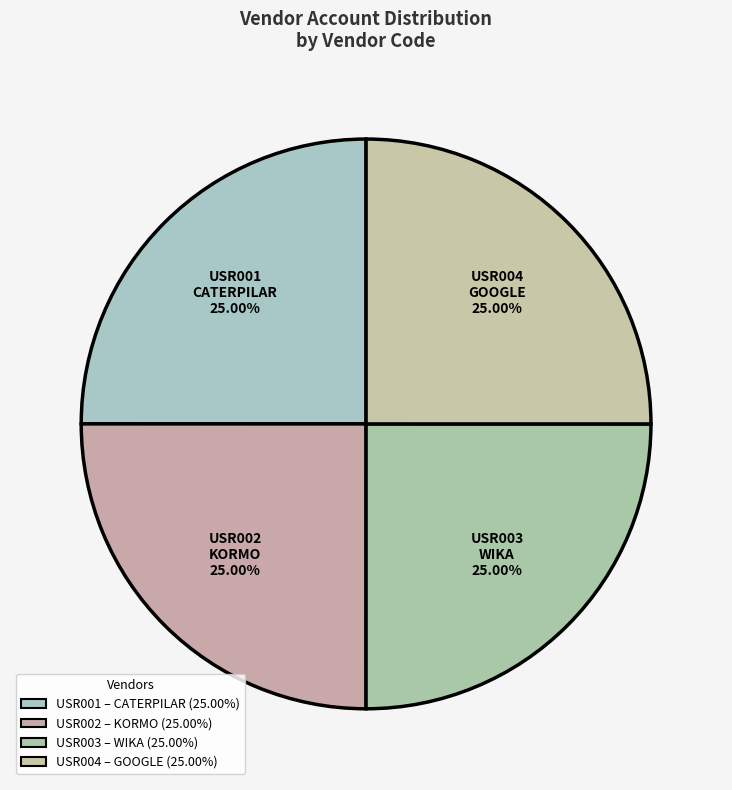

What is the ratio of the value at USR003 WIKA 25.00% to the value at USR001 CATERPILAR 25.00%?

1.0